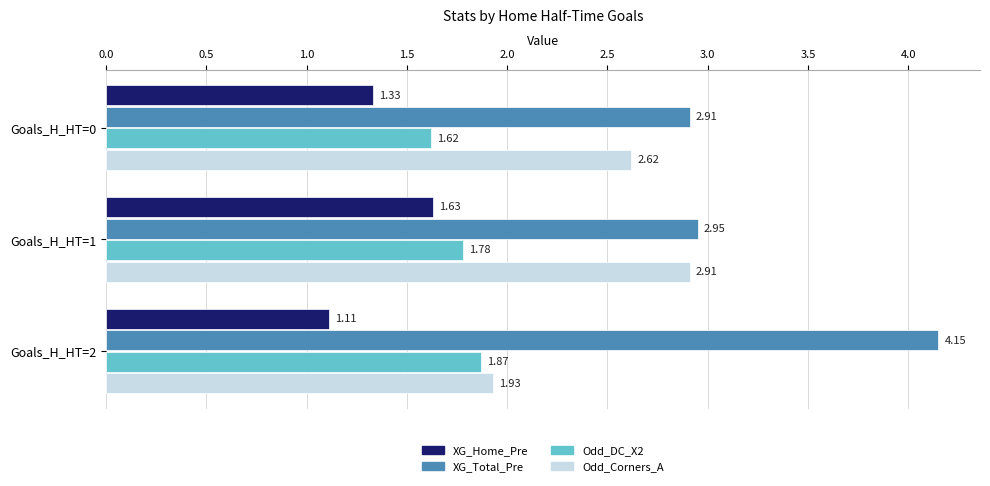

Which series has the largest total across all categories?

XG_Total_Pre